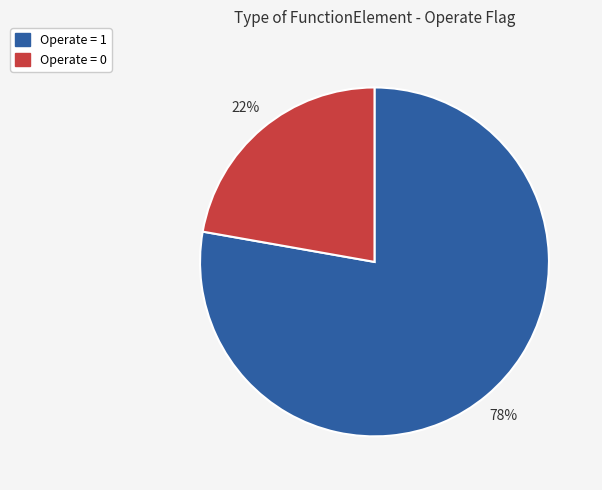

To the nearest percent, what is the average slice percentage?

50%